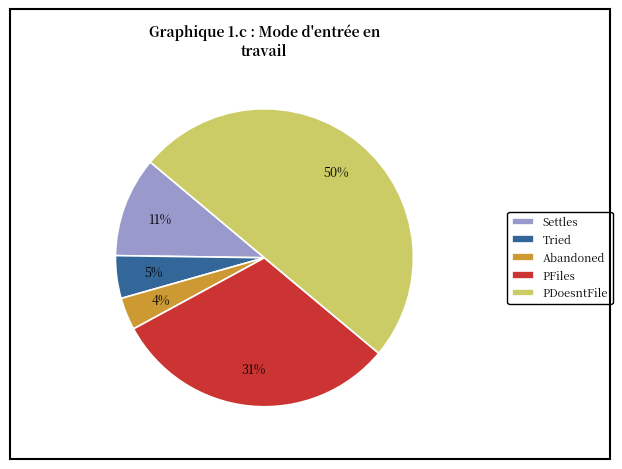

What percentage is the Abandoned slice, to the nearest percent?

4%